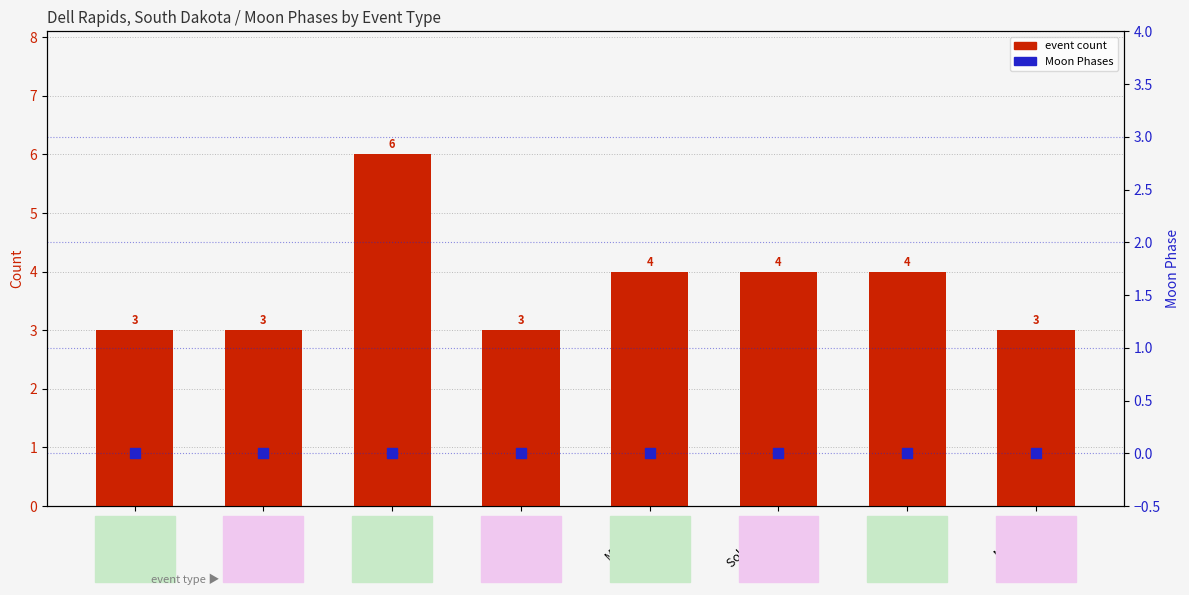

Which series contains the lowest Y value?

Moon Phases